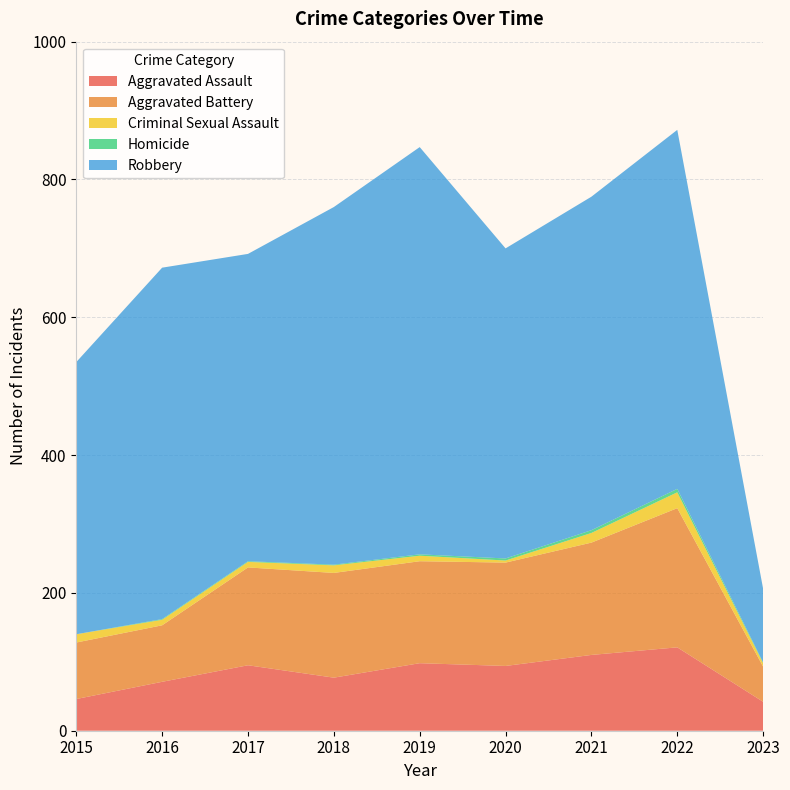

Reading left to right, list all the values displayed in this chart.

Aggravated Assault: 2015=46	2016=71	2017=95	2018=77	2019=98	2020=94	2021=110	2022=121	2023=42
Aggravated Battery: 2015=82	2016=82	2017=142	2018=152	2019=148	2020=150	2021=163	2022=202	2023=51
Criminal Sexual Assault: 2015=12	2016=8	2017=8	2018=11	2019=8	2020=3	2021=14	2022=23	2023=5
Homicide: 2015=0	2016=1	2017=1	2018=1	2019=2	2020=3	2021=4	2022=5	2023=1
Robbery: 2015=395	2016=510	2017=446	2018=519	2019=591	2020=450	2021=484	2022=521	2023=107